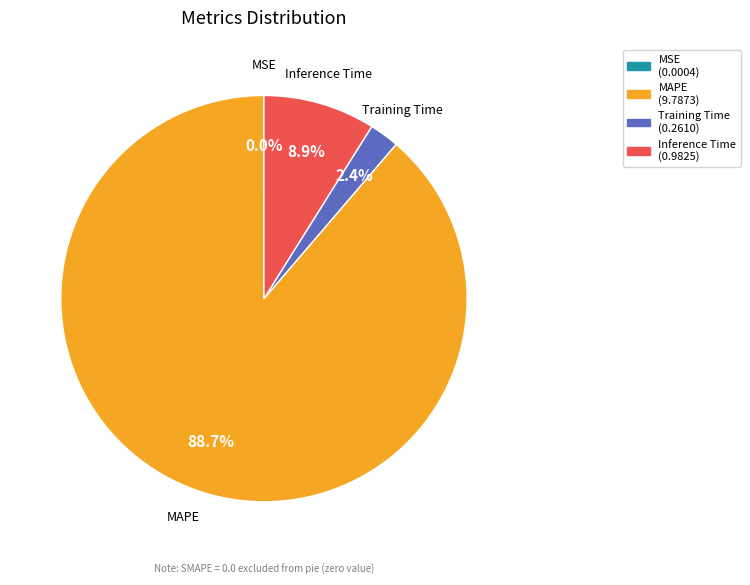

Is there any slice that represents more than half of the pie?

Yes